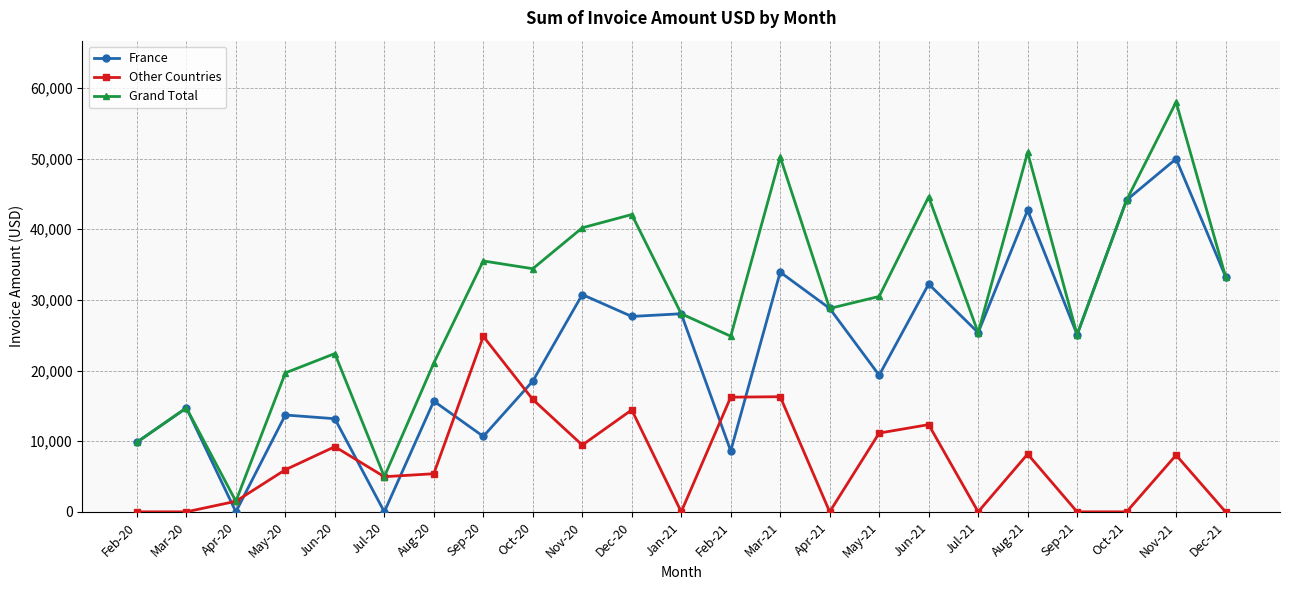

Which series has the largest range (max minus min)?

Grand Total